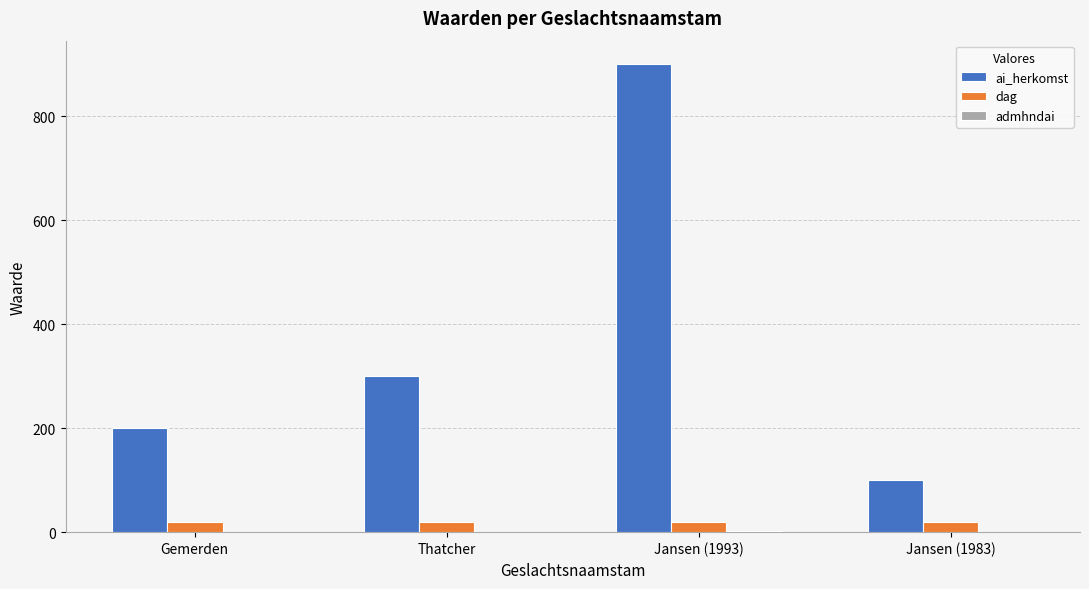

What is the greatest value displayed?

900.0